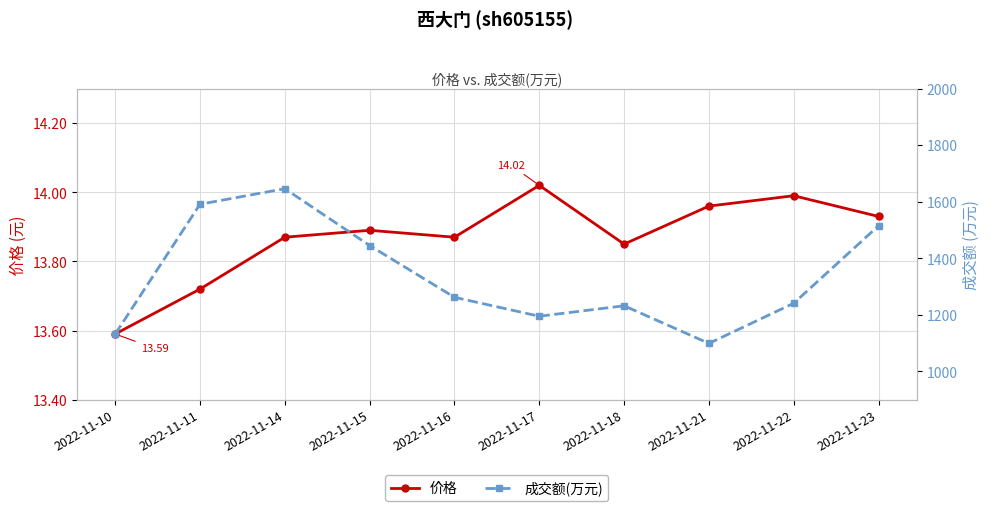

List the series in order of their overall mean, highest first.

成交额(万元), 价格